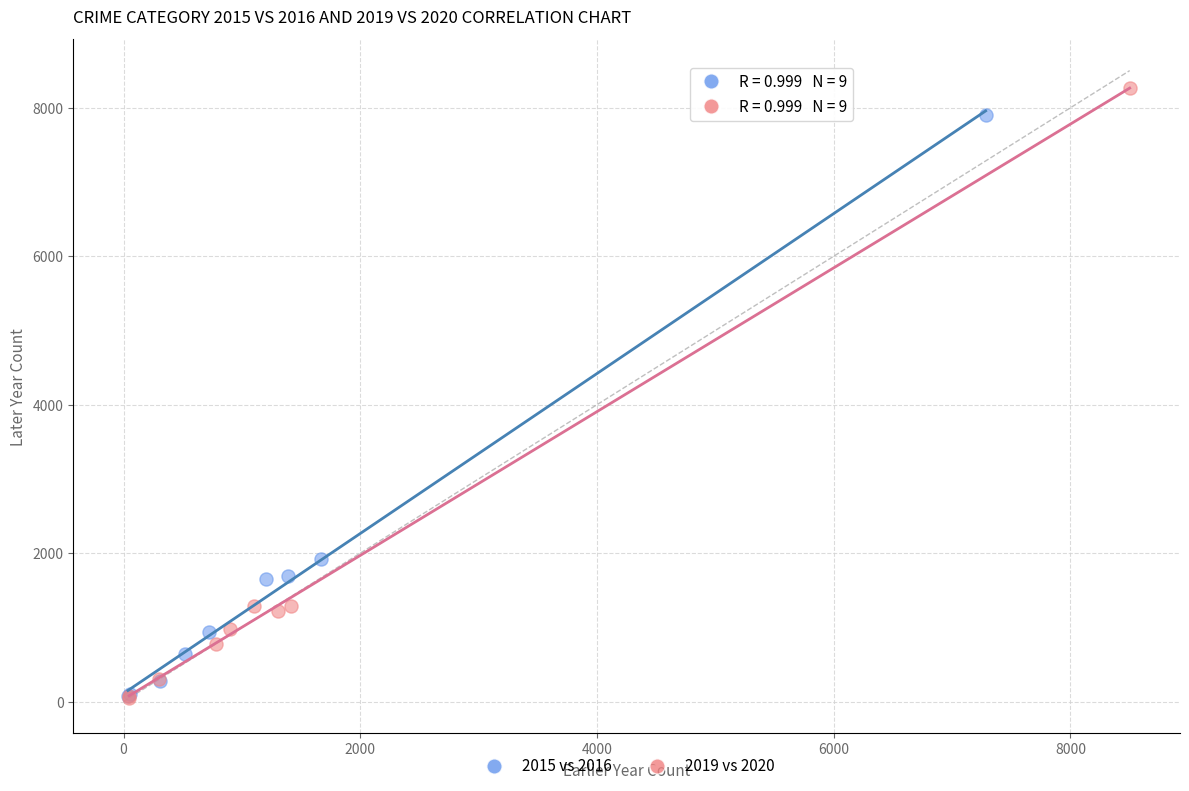

Which series reaches the maximum Y coordinate?

2019 vs 2020